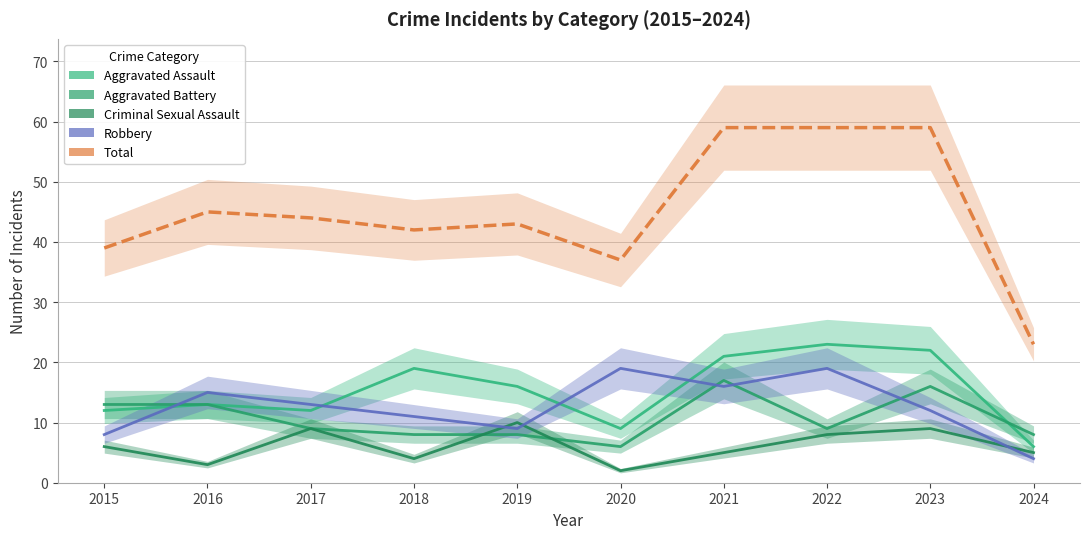

Which series has the widest spread of values?

Total